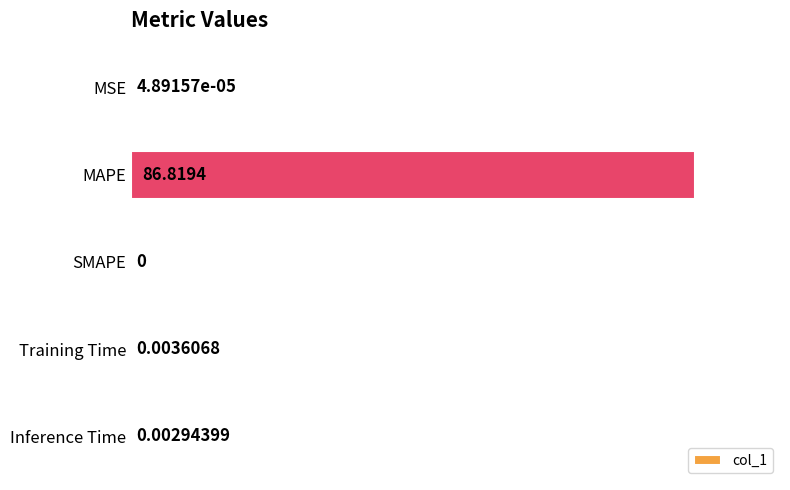

Which has a higher value, SMAPE or Training Time?

Training Time